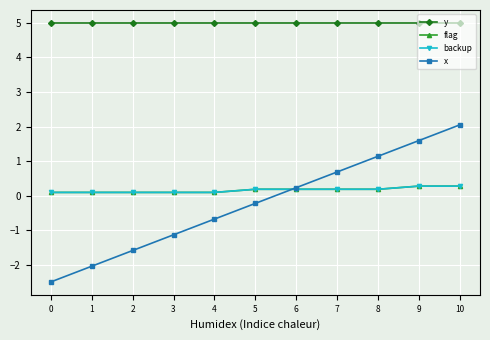

What is the total value across all series at 6?

5.6